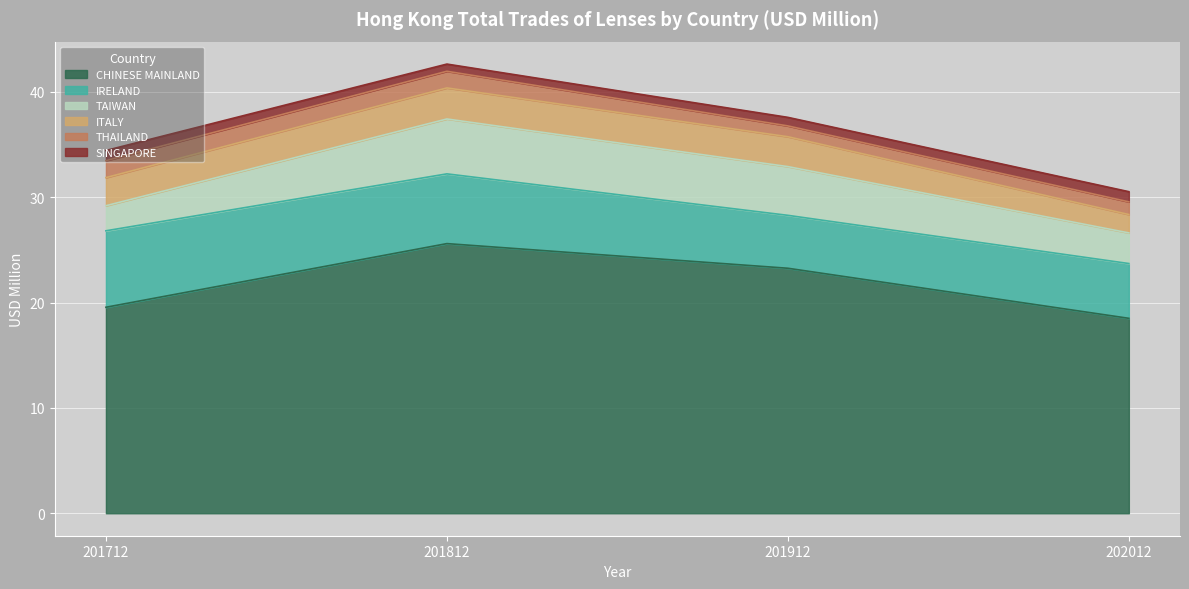

Is it true that CHINESE MAINLAND equals 39.3 at 201912?

False